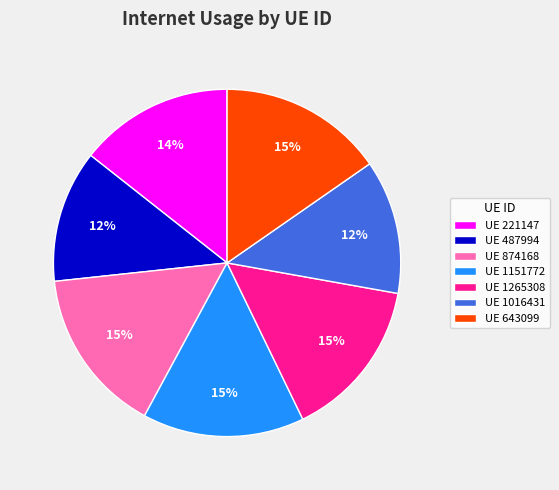

Is there a majority slice in this chart?

No